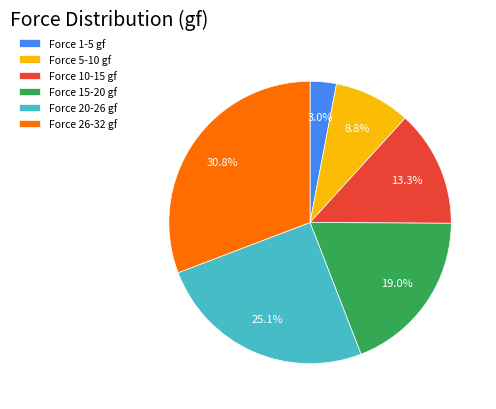

To the nearest percent, what is the difference between the largest and smallest slice percentages?

28%